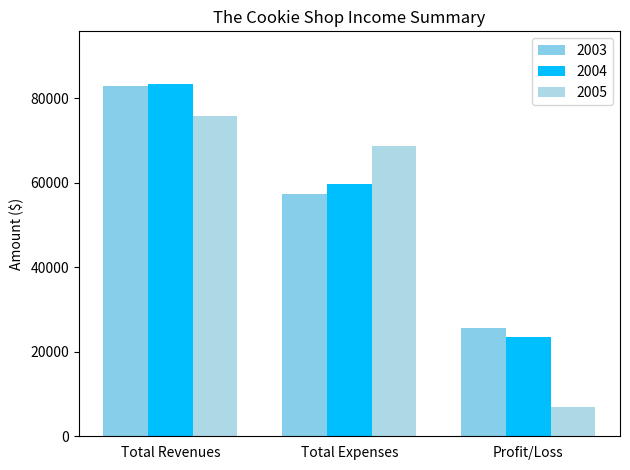

The 2004 series shows 29153 at Total Expenses. True or false?

False